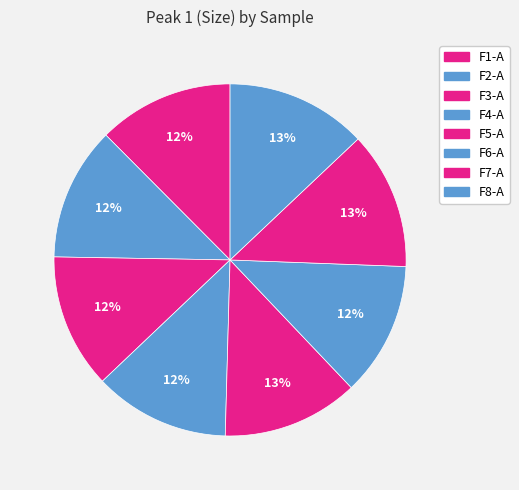

Count the number of slices in the pie.

8